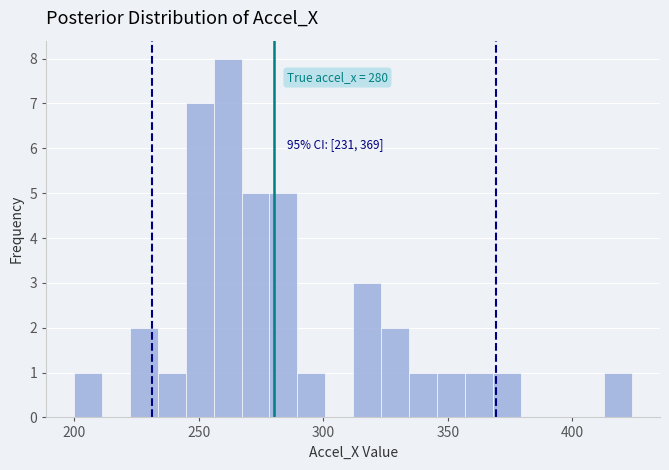

Read against the x-axis, roughly where is the centre of the tallest bar?

260